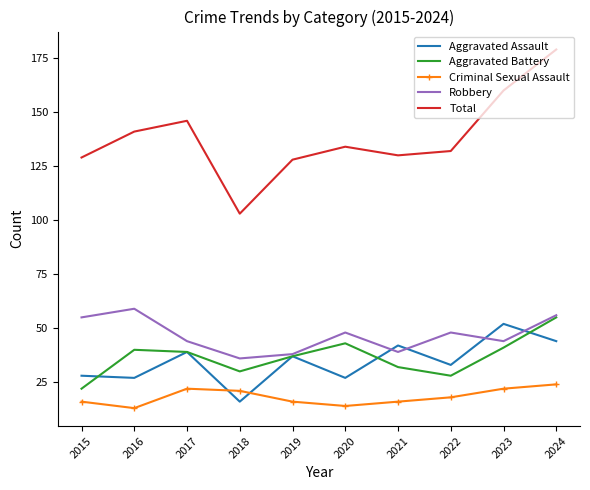

At which category is the sum across all series the highest?

2024